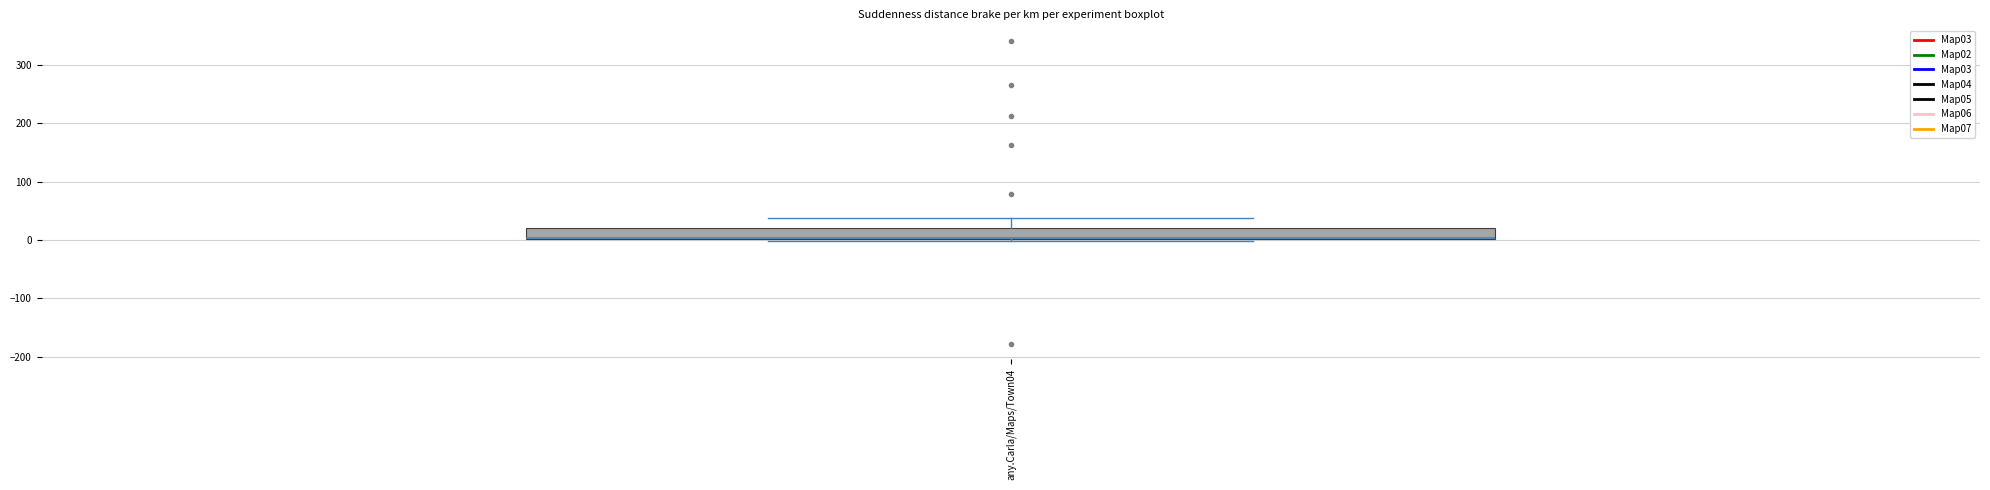

Read this box plot against the y-axis: the position of the median line, the range covered by the box, and the ends of both whiskers. The values are not printed on the chart, so give them approximately, as read against the axis.

median 0 (drawn on the box's lower edge), box 0 to 20, whiskers 0 (just below the box's lower edge) to 40